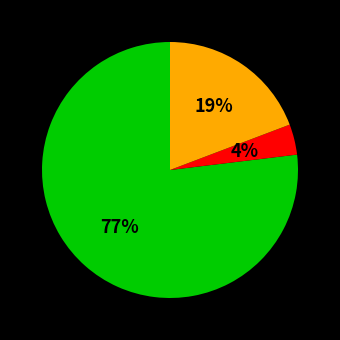

Is there a majority slice in this chart?

Yes